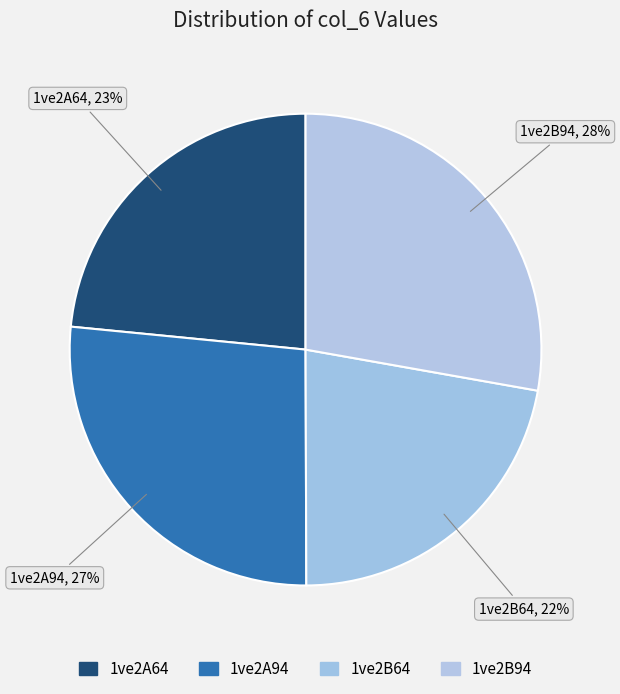

Is it true that 1ve2B94 is 21% of the pie?

False